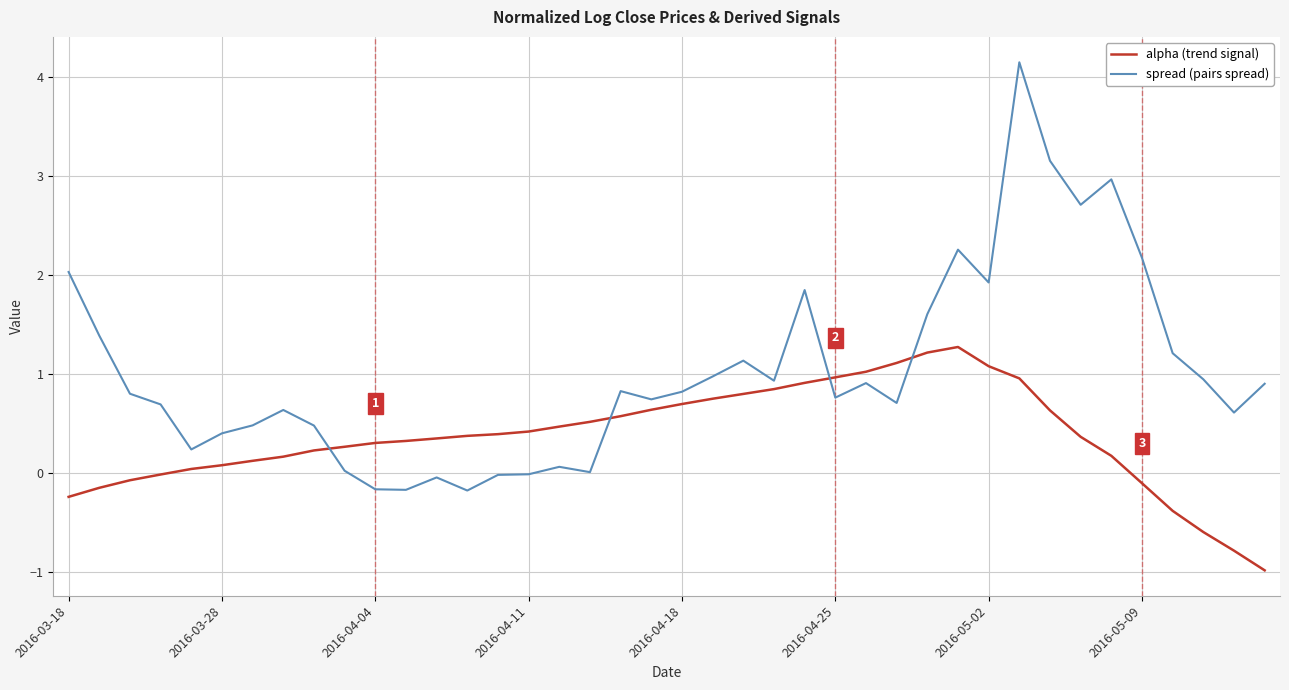

What is the maximum value shown in the chart?

4.2